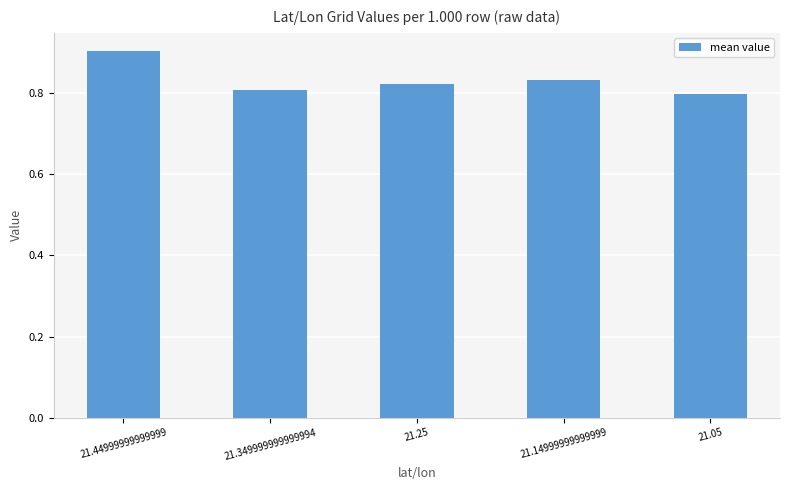

Does the chart contain any negative values?

No